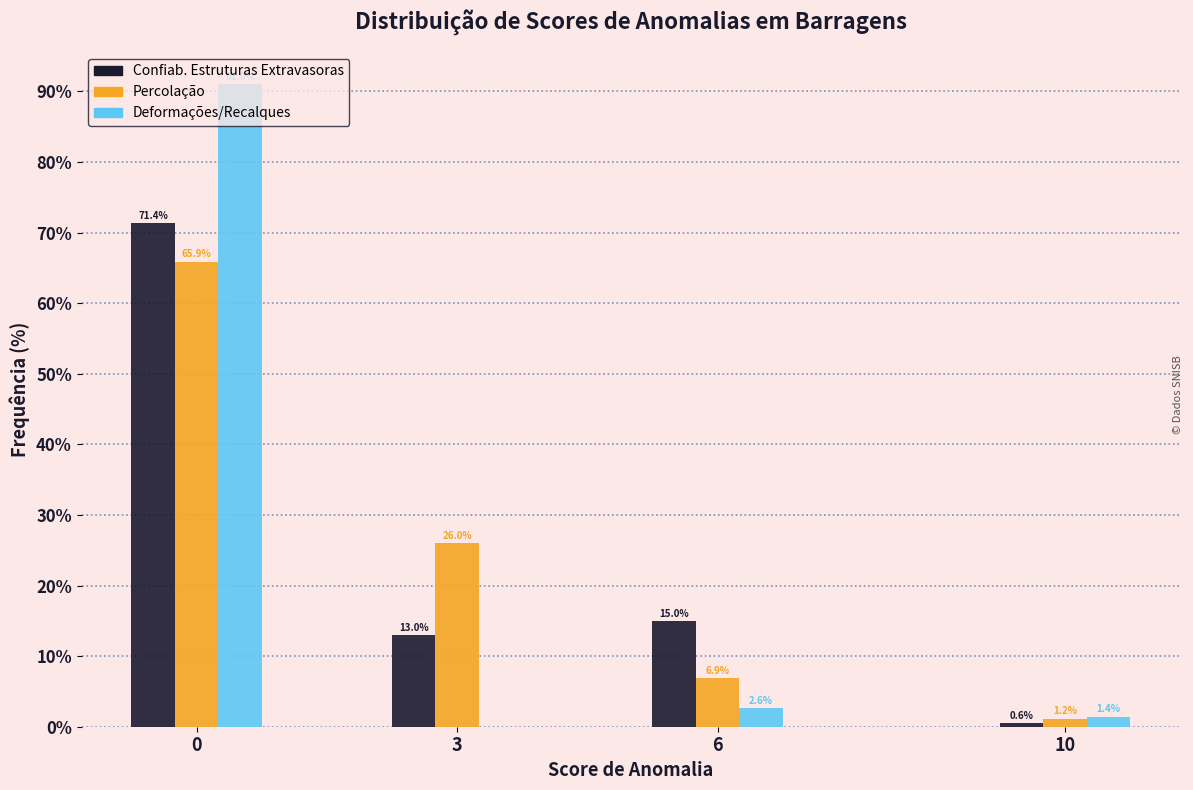

What is the total value across all series at 0?

228.3